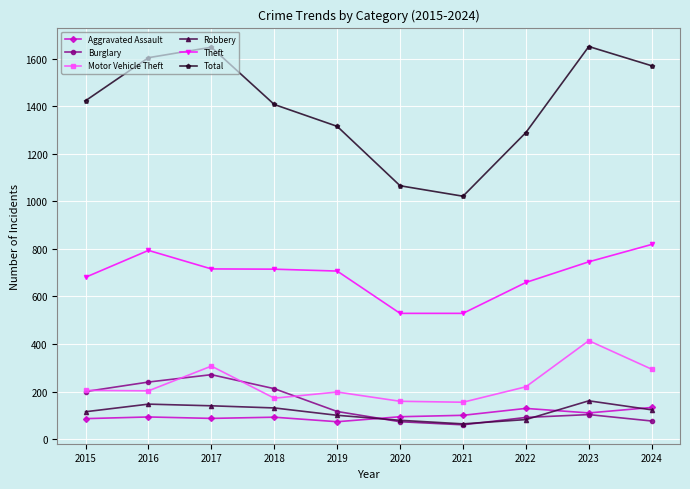

List the series in order of their peak value, highest first.

Total, Theft, Motor Vehicle Theft, Burglary, Robbery, Aggravated Assault